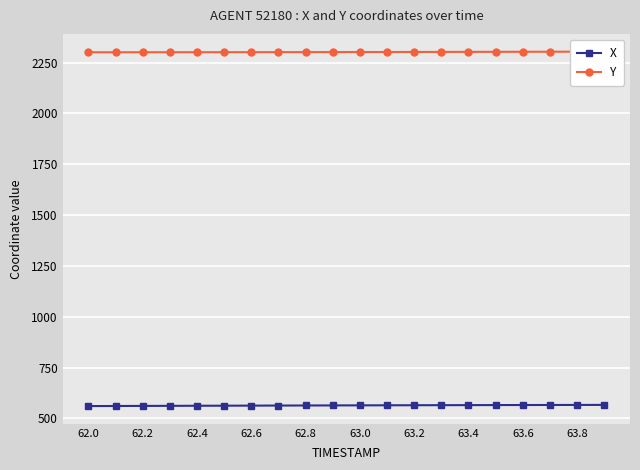

The value of X at 62.6 is 563.2. True or false?

True